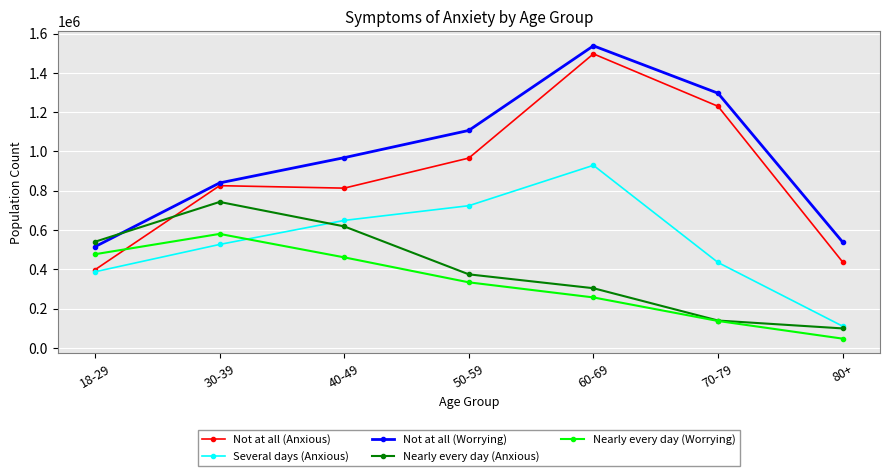

True or false: Not at all (Anxious) and Not at all (Worrying) cross at least once.

False